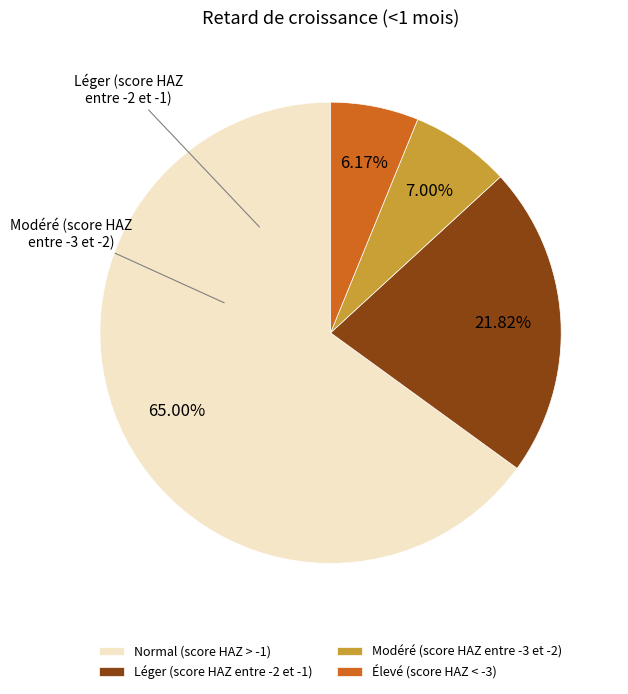

What is the smallest slice in the pie chart?

Élevé (score HAZ < -3)